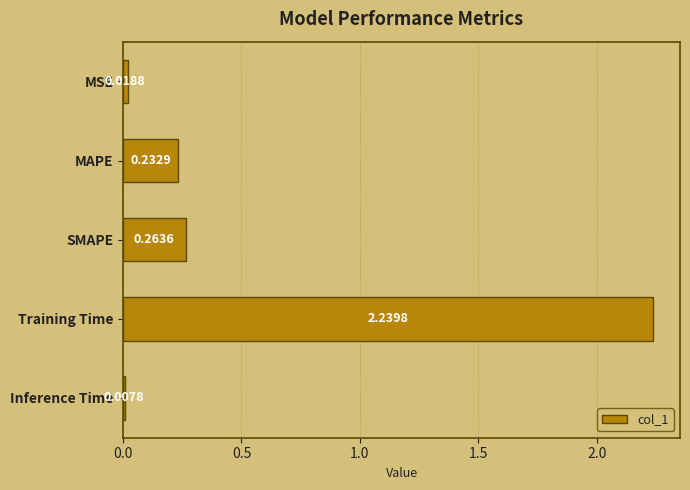

What is the sum of all values?

2.8